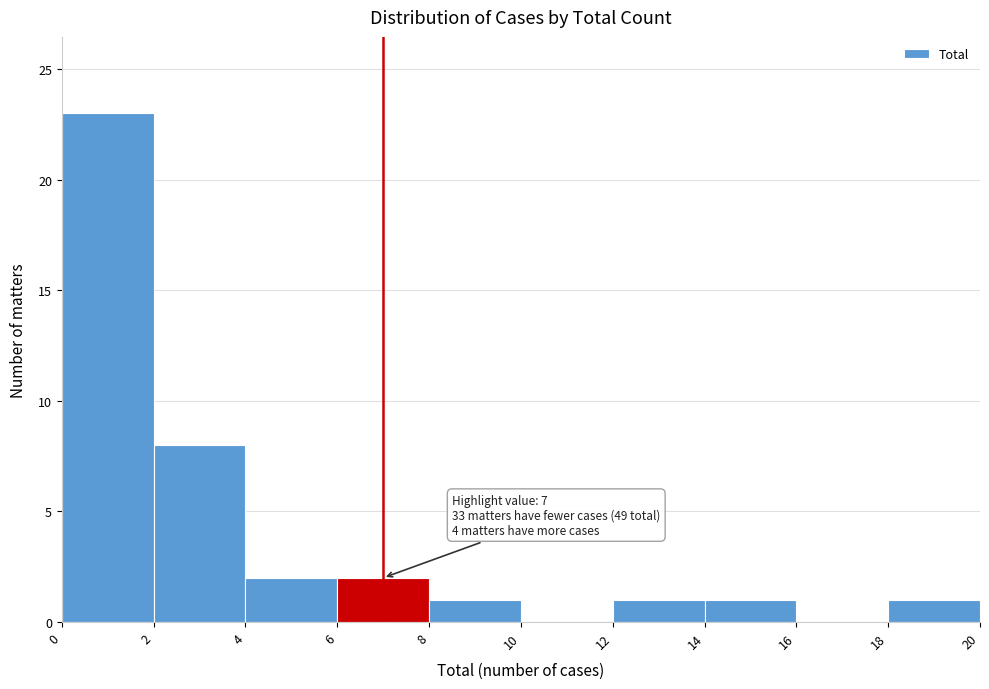

Over which range of the x-axis is the bar tallest?

0 to 2